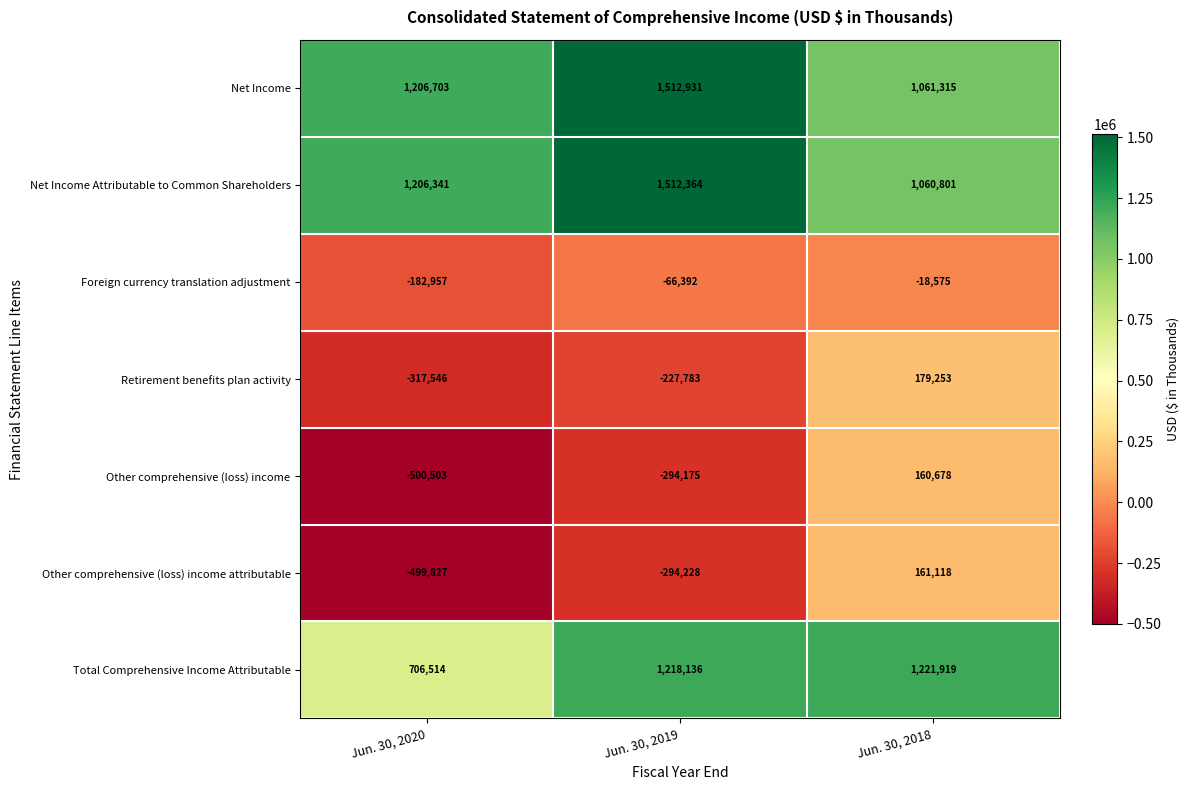

What is the difference between the maximum and minimum values in the Retirement benefits plan activity series?

496799